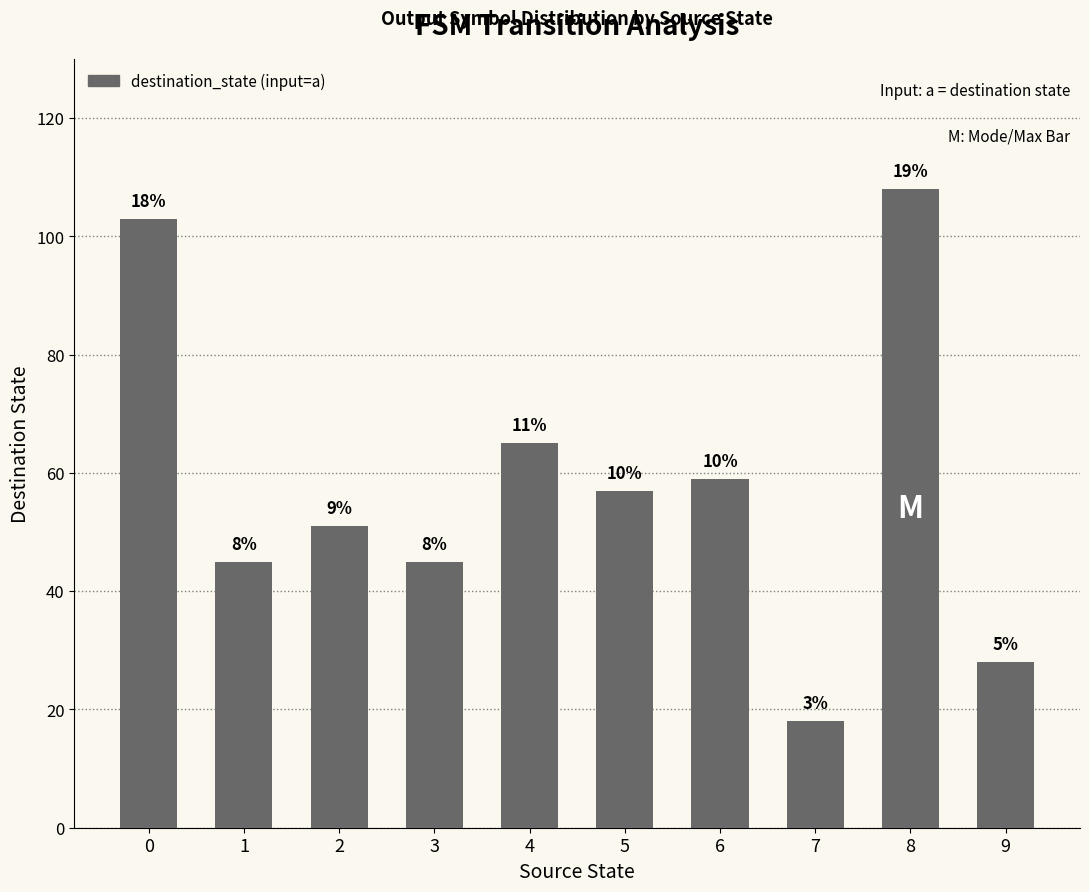

How many bars are there in total?

10